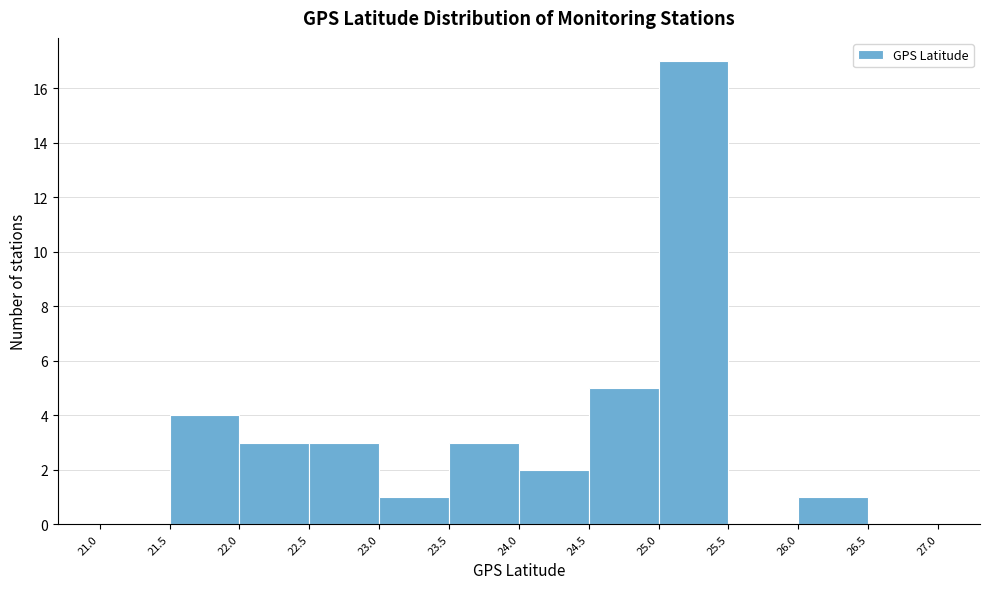

What is the height of the bar covering 22.0 to 22.5 on the x-axis? The values are not printed on the chart, so give them approximately, as read against the axis.

3